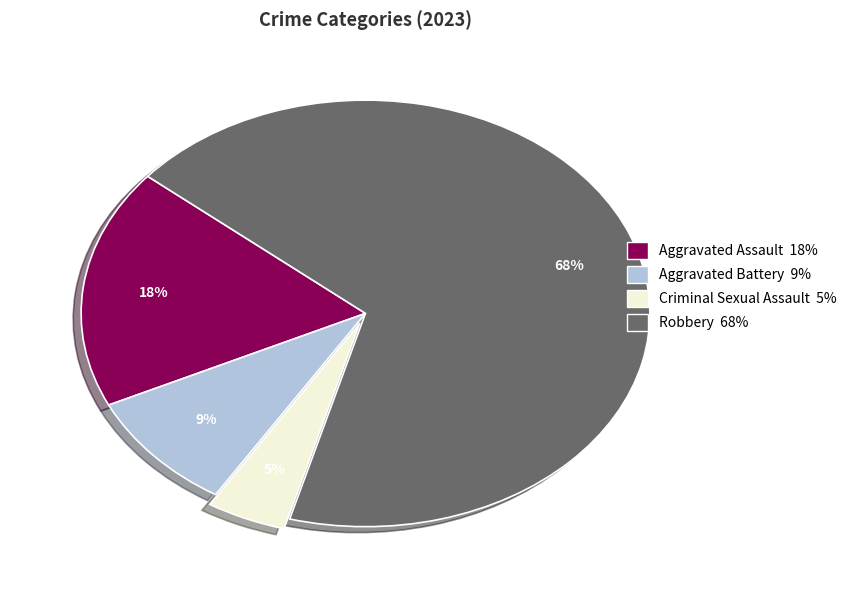

What is the majority slice?

Robbery